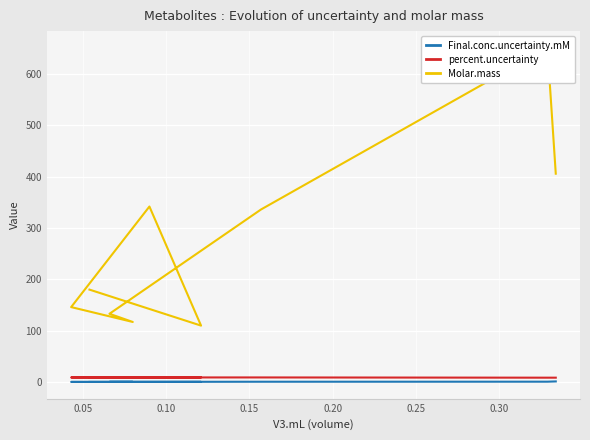

True or false: Final.conc.uncertainty.mM has more than 2 interior local peaks.

False